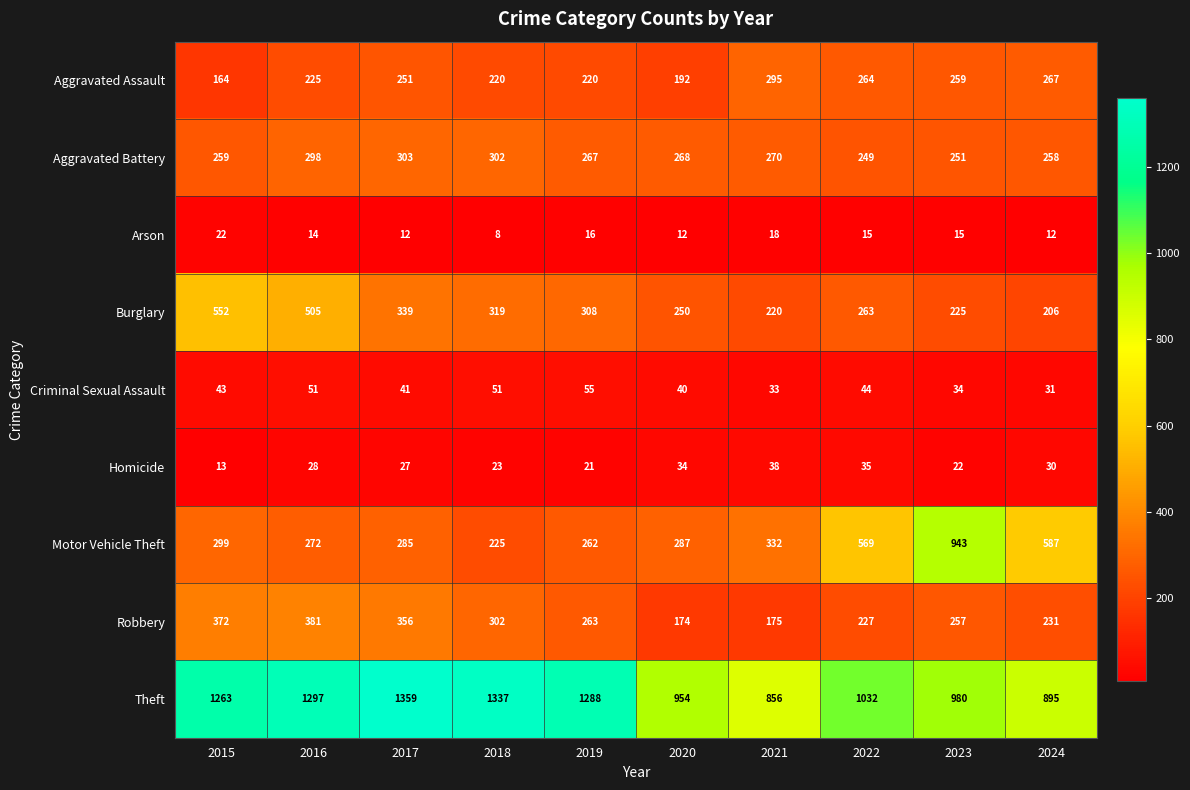

Which series has the widest spread of values?

Motor Vehicle Theft